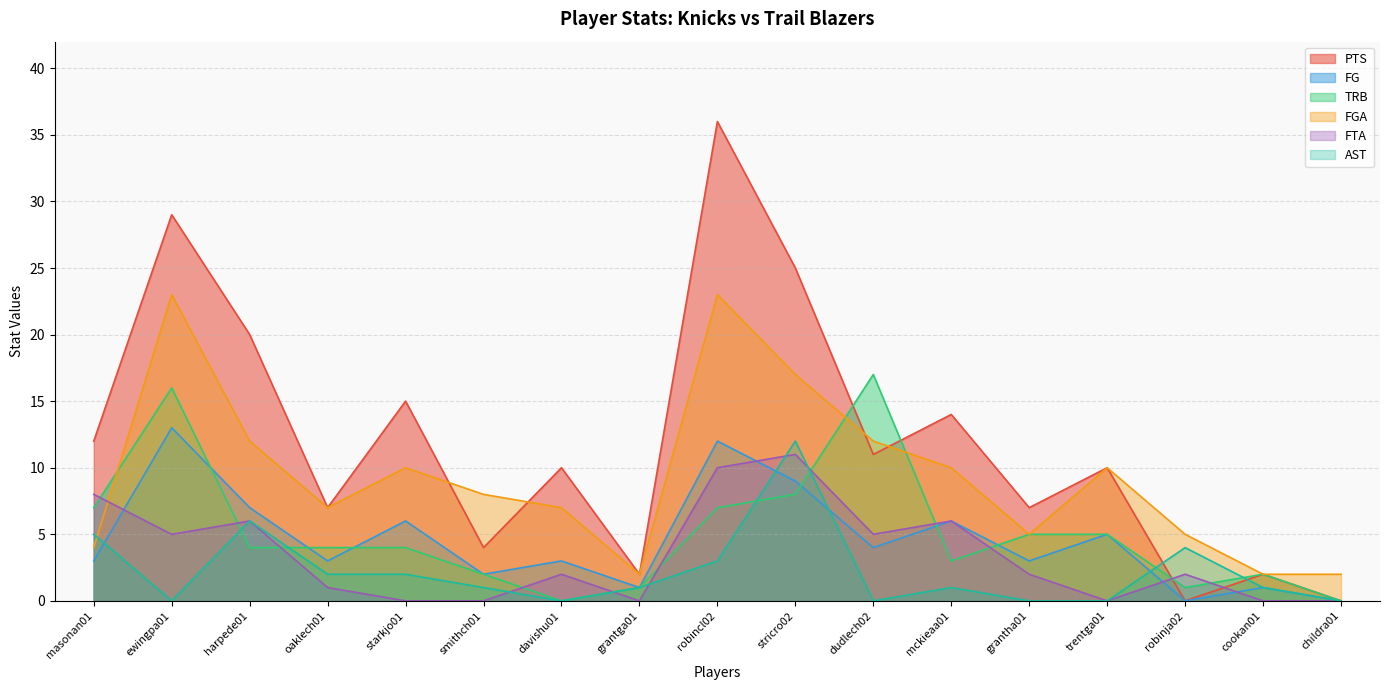

List the labels in order of FTA value, smallest first.

starkjo01, smithch01, grantga01, trentga01, cookan01, childra01, oaklech01, davishu01, grantha01, robinja02, ewingpa01, dudlech02, harpede01, mckieaa01, masonan01, robincl02, stricro02